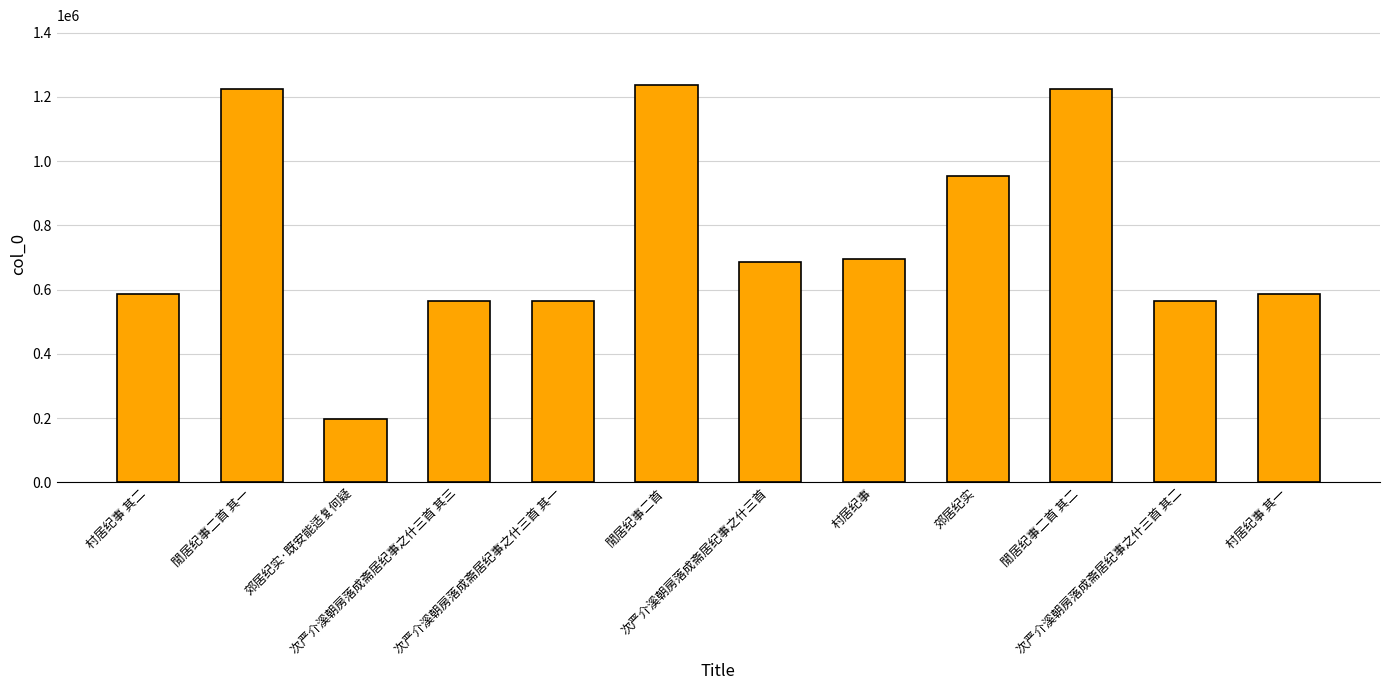

How many bars are there in total?

12